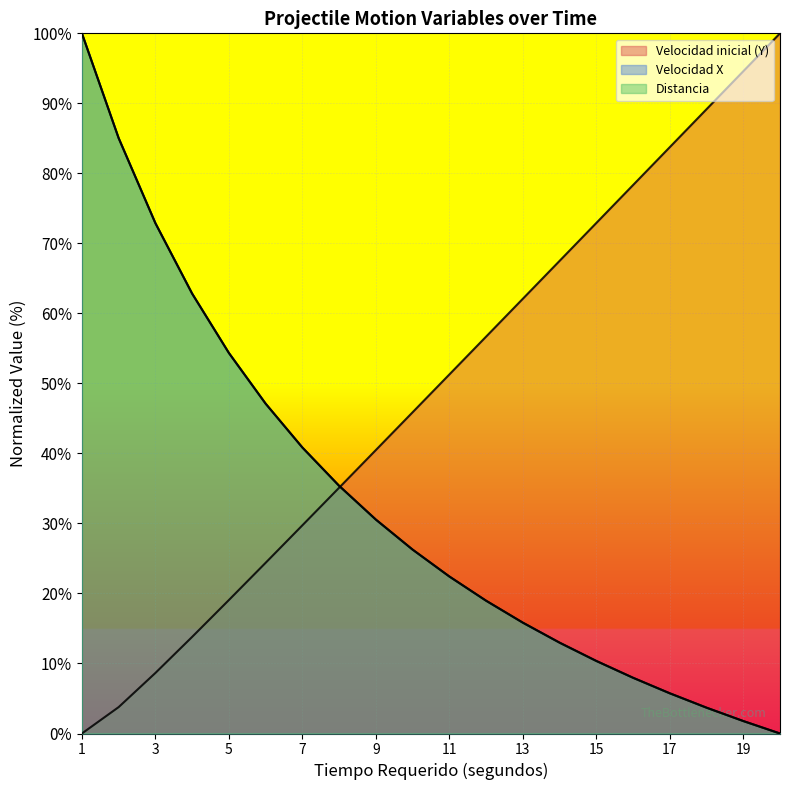

Is the value of Distancia at 6 greater than the value of Velocidad X at 4?

No